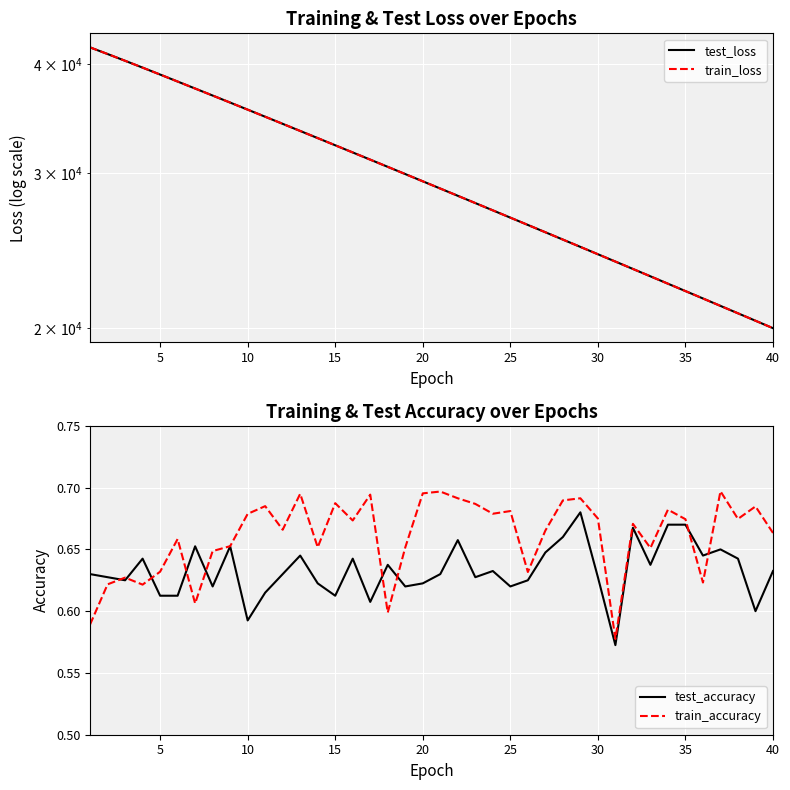

What is the value of the test_accuracy point at the 26th from the left?

0.6